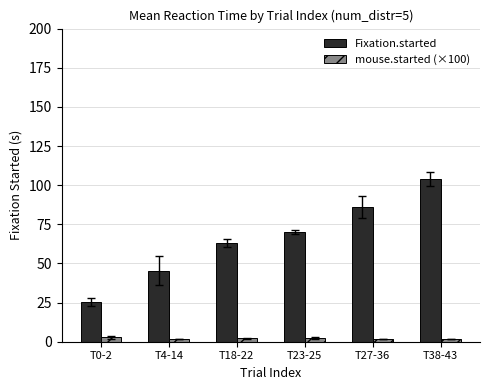

What is the difference between the Fixation.started values at T23-25 and T38-43?

33.4